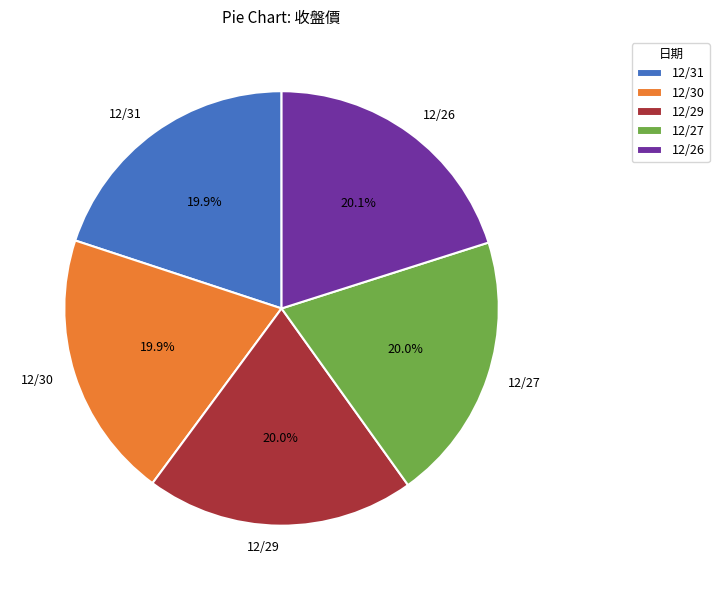

Count the number of slices in the pie.

5